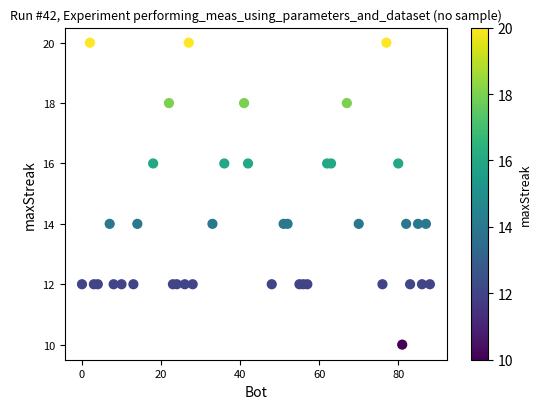

What is the range of Y values (max minus min)?

10